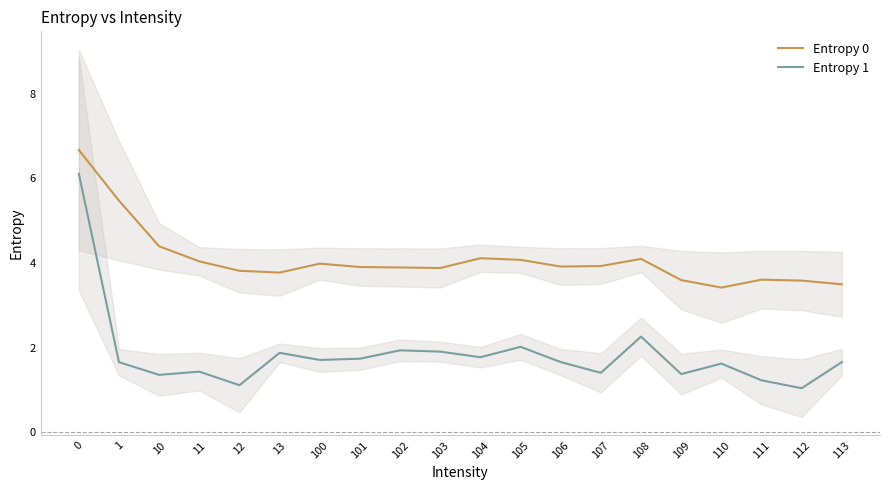

True or false: Entropy 0 and Entropy 1 intersect in this chart.

False